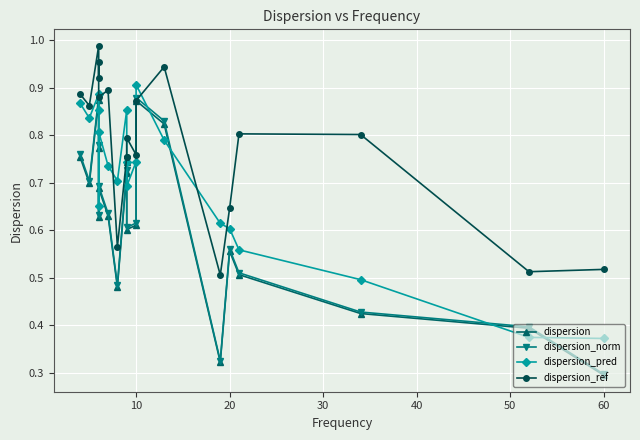

Which category has the lowest value across all series?

60